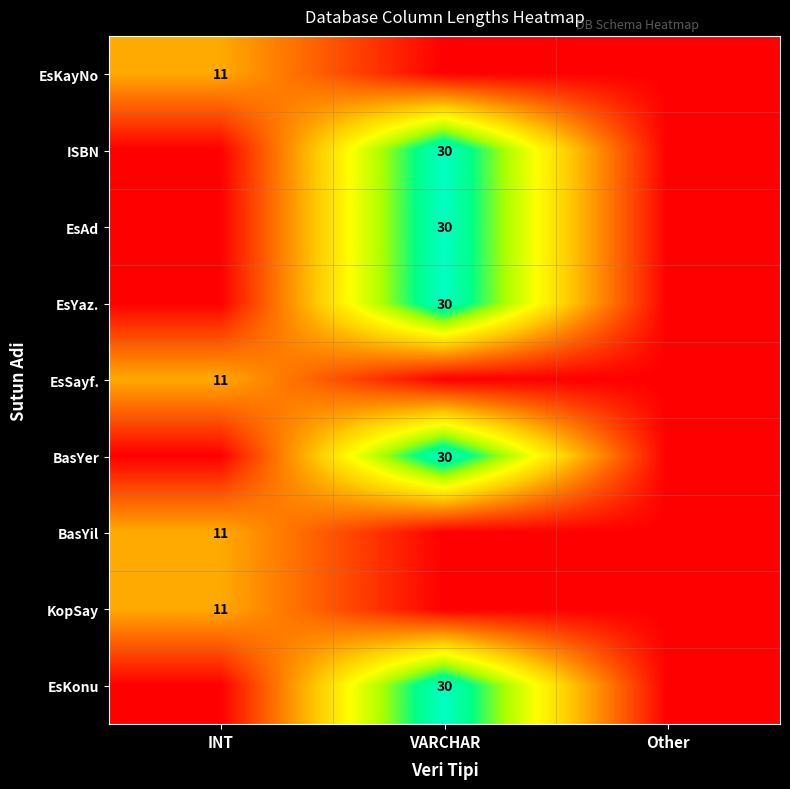

The BasYil series shows 11 at INT. True or false?

True